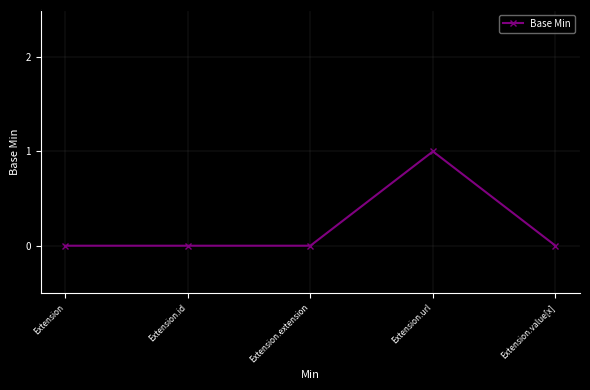

What is the label of the 3rd point from the right?

Extension.extension